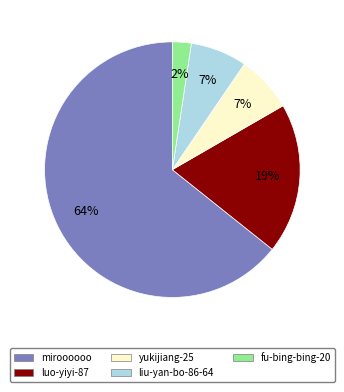

Which has a higher value, liu-yan-bo-86-64 or miroooooo?

miroooooo